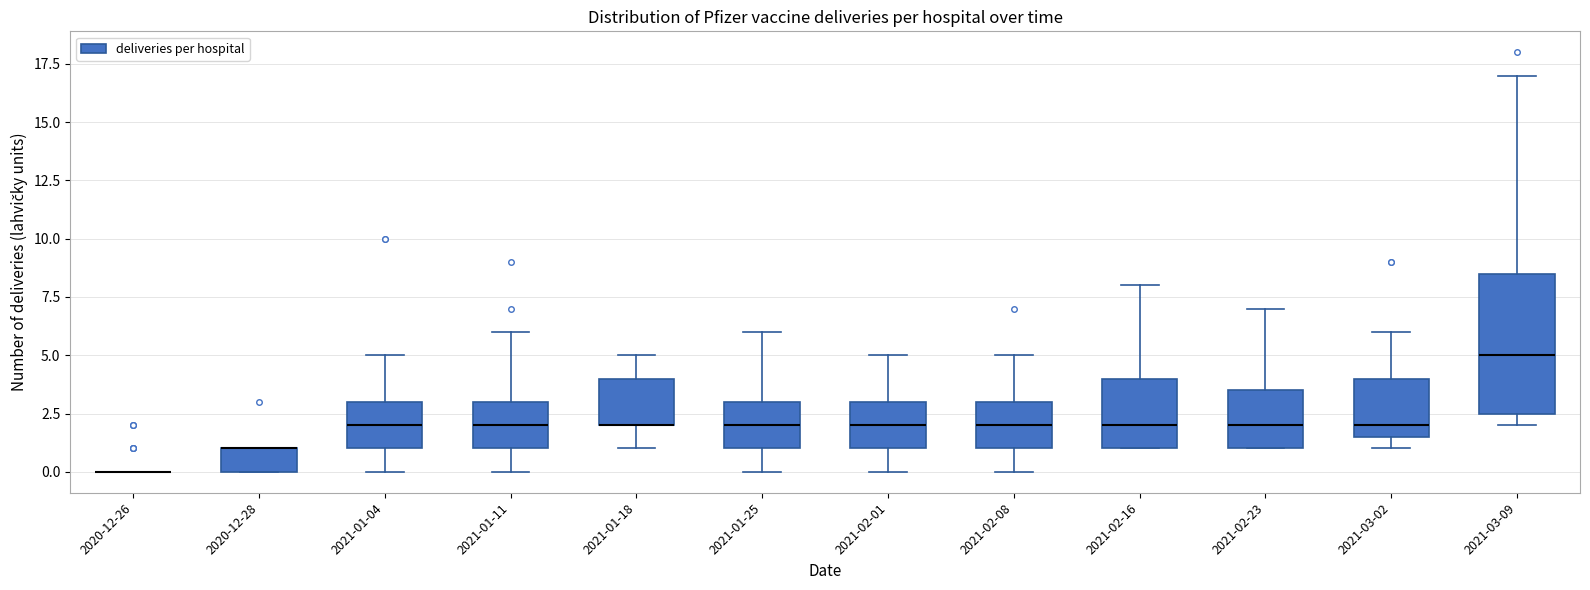

Reading left to right, transcribe this box plot: for each box, give where its median line is, the range the box spans, and where its two whiskers end, as read against the y-axis. The values are not printed on the chart, so give them approximately, as read against the axis.

2020-12-26: box collapsed to a line at 0.0, whiskers 0.0 to 0.0
2020-12-28: median 1.0 (drawn on the box's upper edge), box 0.0 to 1.0, whiskers 0.0 to 1.0
2021-01-04: median 2.0, box 1.0 to 3.0, whiskers 0.0 to 5.0
2021-01-11: median 2.0, box 1.0 to 3.0, whiskers 0.0 to 6.0
2021-01-18: median 2.0 (drawn on the box's lower edge), box 2.0 to 4.0, whiskers 1.0 to 5.0
2021-01-25: median 2.0, box 1.0 to 3.0, whiskers 0.0 to 6.0
2021-02-01: median 2.0, box 1.0 to 3.0, whiskers 0.0 to 5.0
2021-02-08: median 2.0, box 1.0 to 3.0, whiskers 0.0 to 5.0
2021-02-16: median 2.0, box 1.0 to 4.0, whiskers 1.0 to 8.0
2021-02-23: median 2.0, box 1.0 to 3.5, whiskers 1.0 to 7.0
2021-03-02: median 2.0, box 1.5 to 4.0, whiskers 1.0 to 6.0
2021-03-09: median 5.0, box 2.5 to 8.5, whiskers 2.0 to 17.0